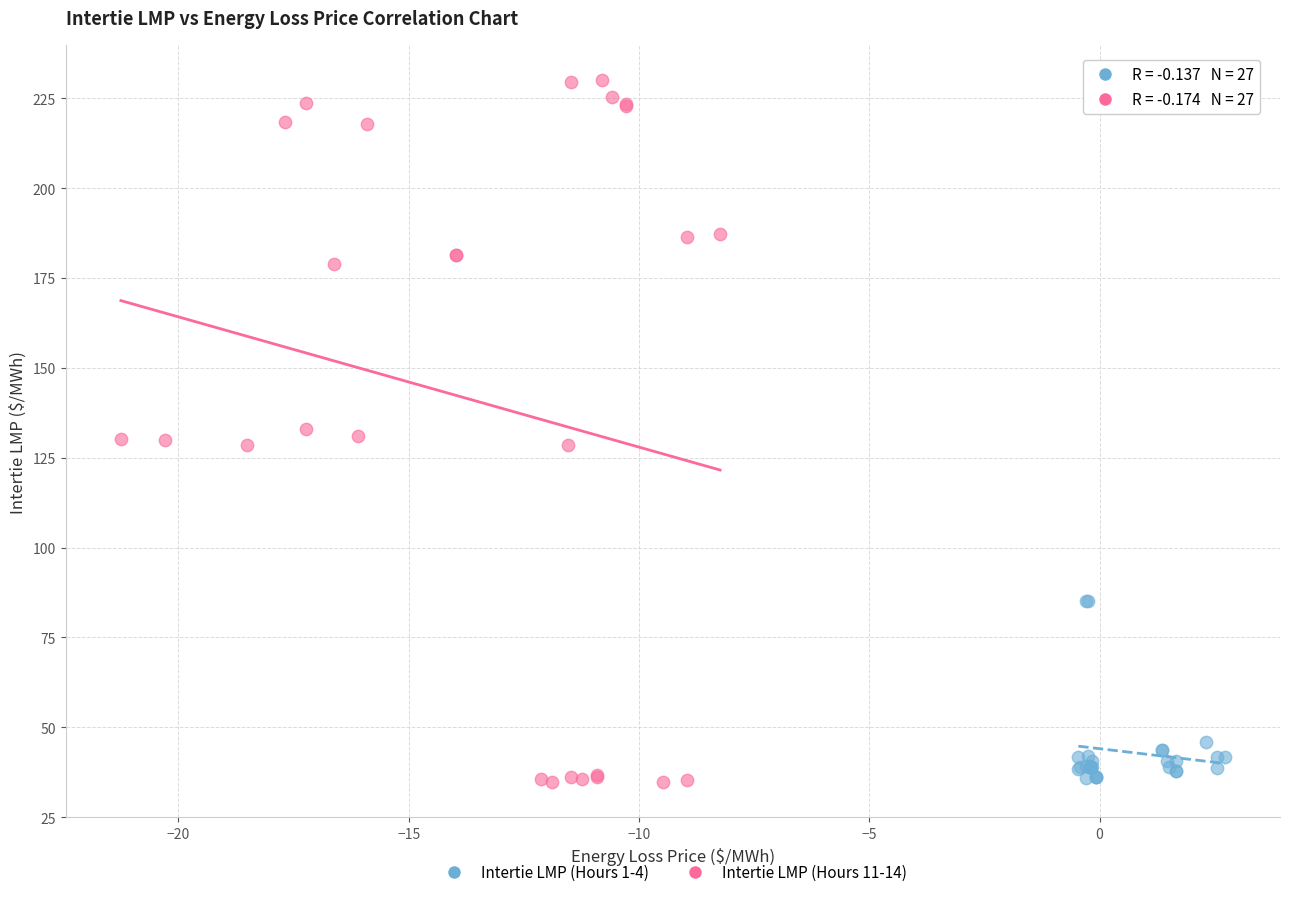

What are all the series names shown in the legend?

Intertie LMP (Hours 1-4), Intertie LMP (Hours 11-14)